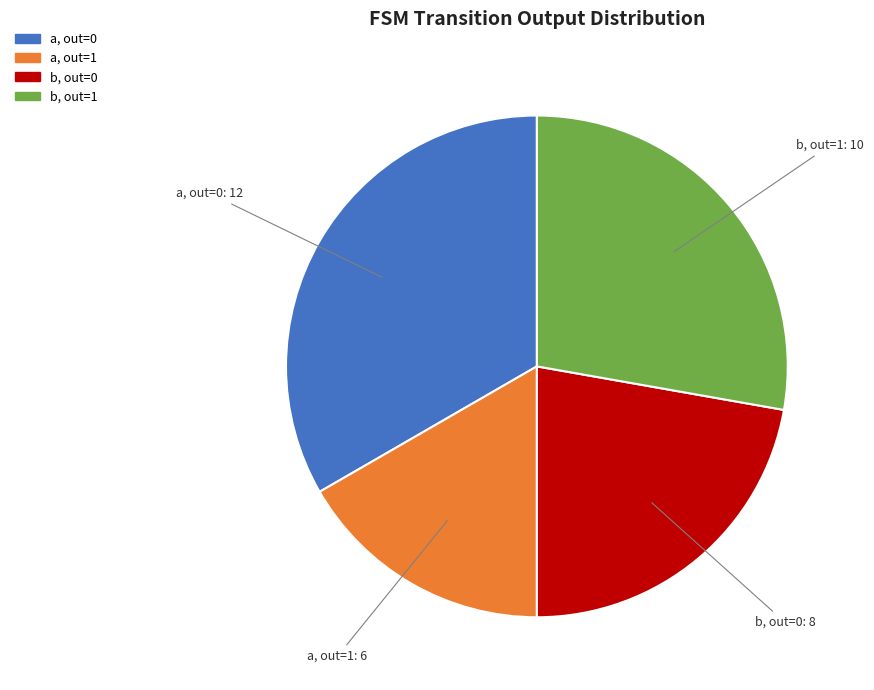

Does any single category account for the majority?

No